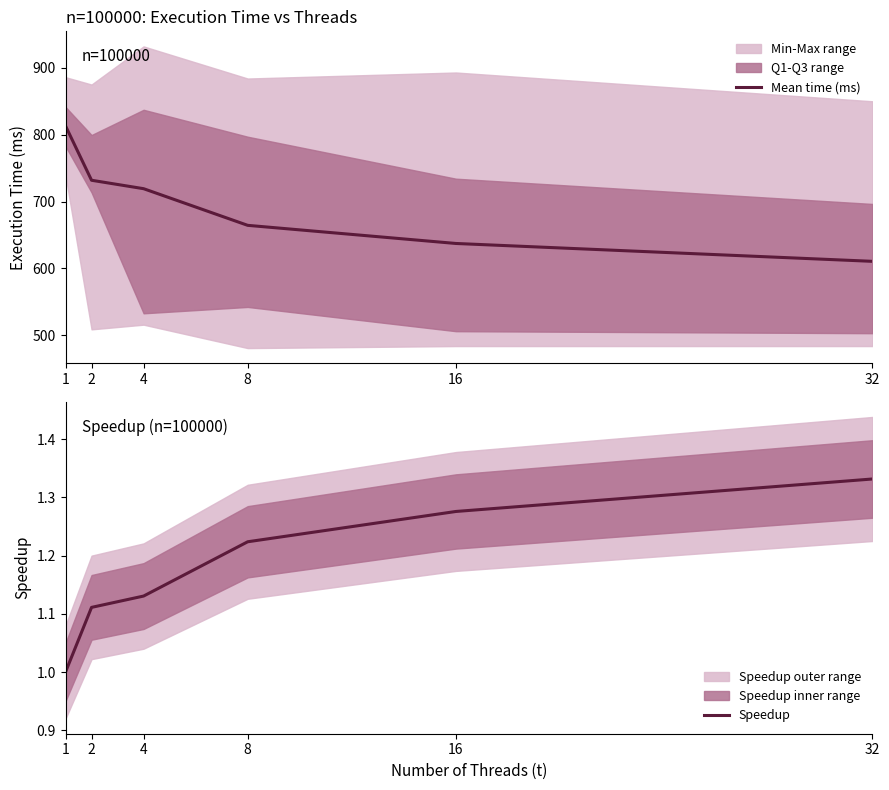

True or false: Mean time (ms) and Speedup intersect in this chart.

False